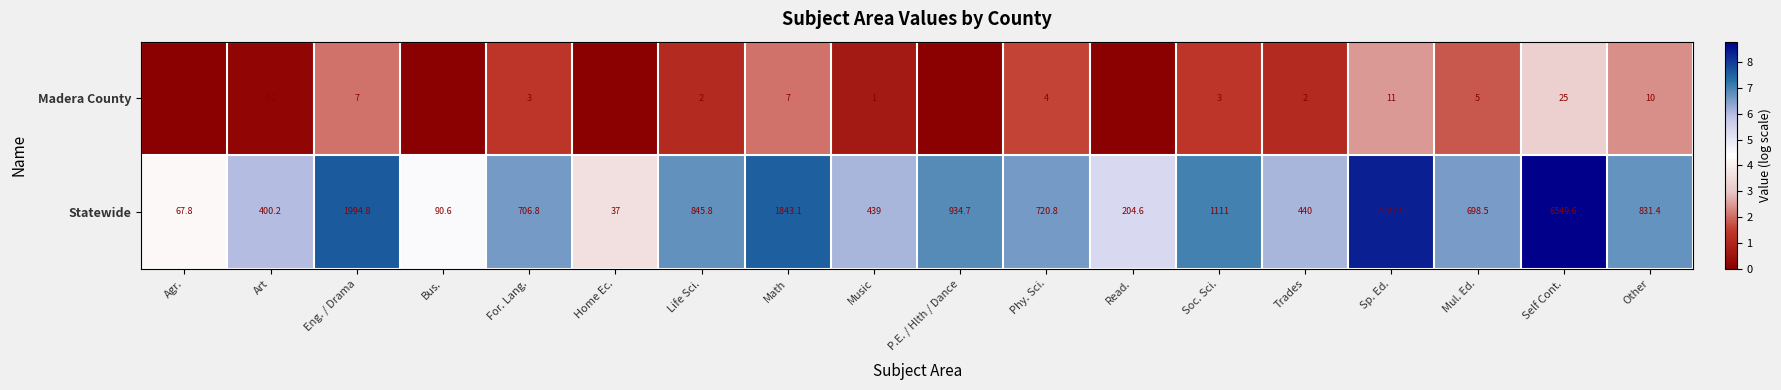

At which label does Statewide reach its peak?

Self Cont.